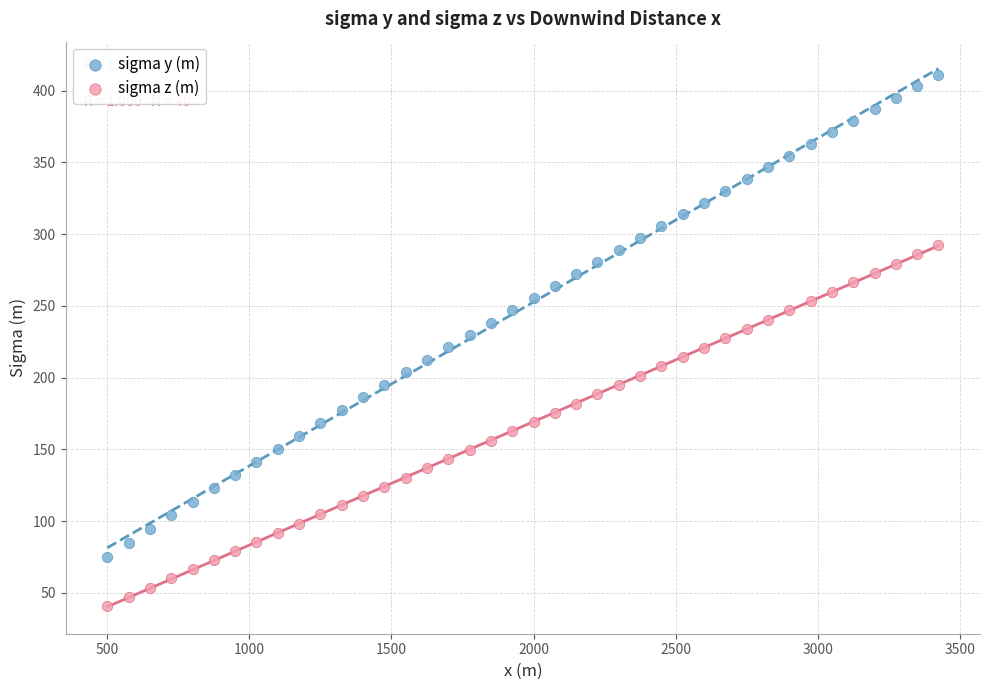

Across all data points, what is the range of Y values (max minus min)?

370.0